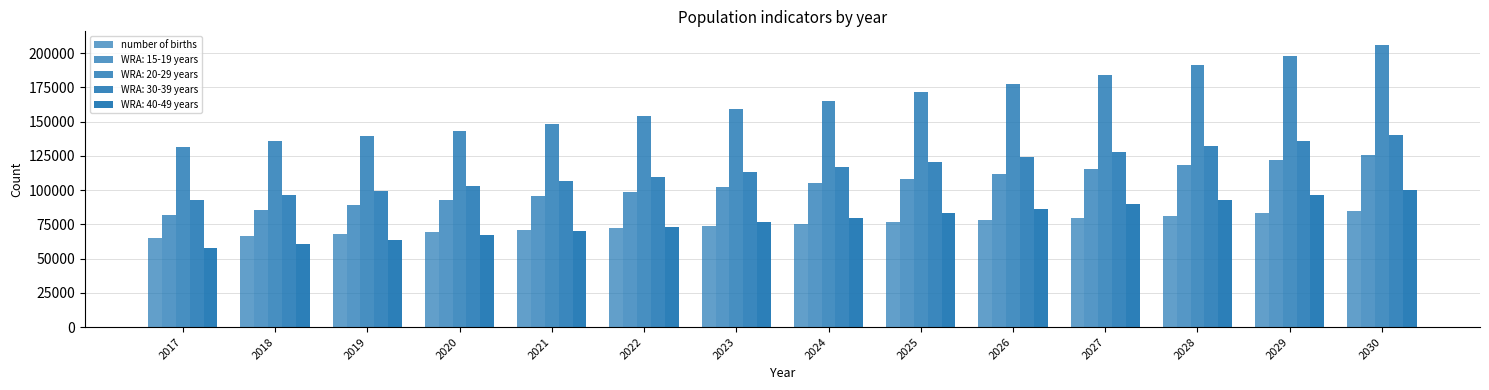

Are the bars horizontal?

No